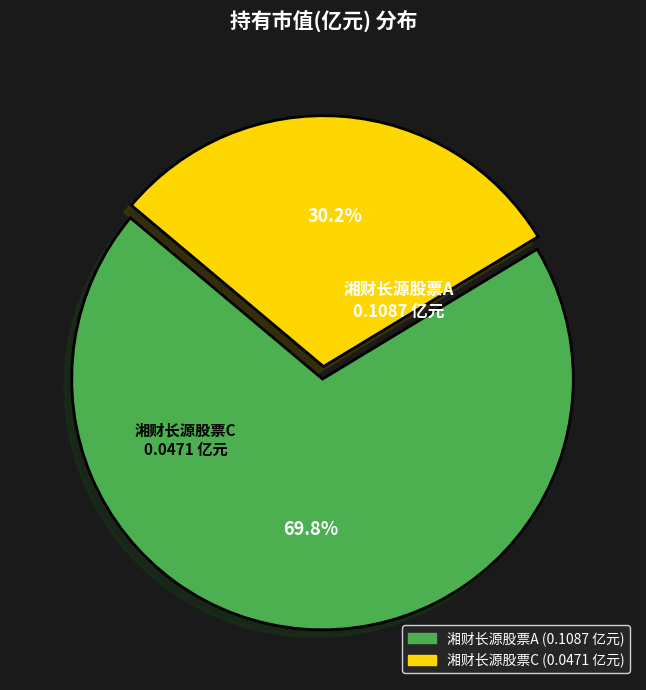

Which has a higher value, 湘财长源股票A or 湘财长源股票C?

湘财长源股票A